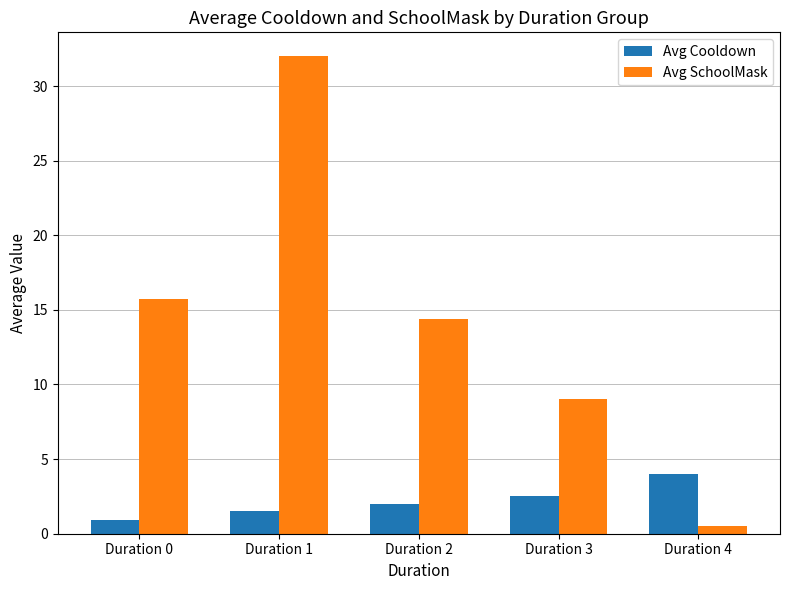

Rank the series at Duration 1 from lowest to highest value.

Avg Cooldown, Avg SchoolMask